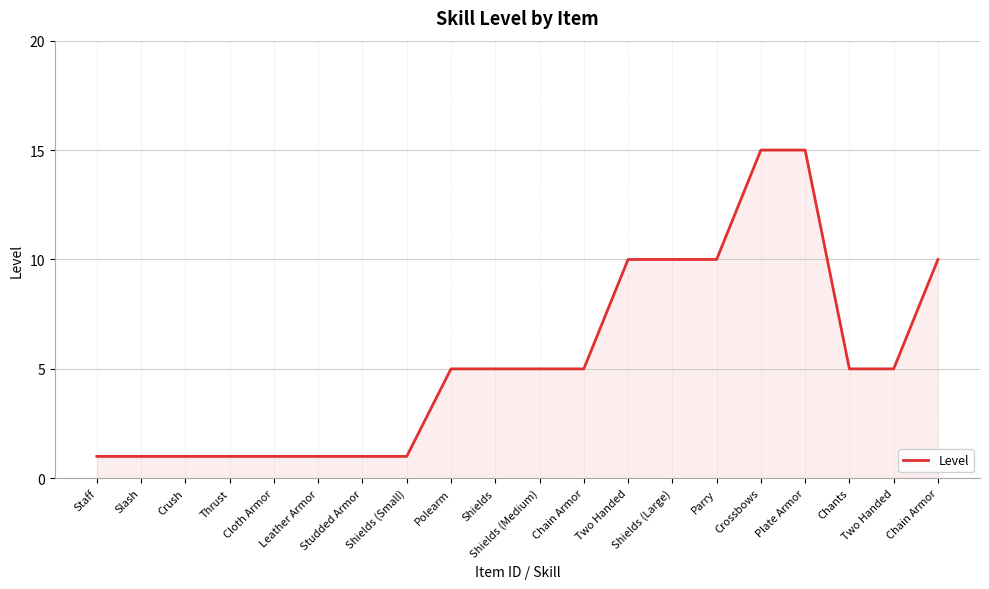

Which label corresponds to the largest value in the chart?

Crossbows